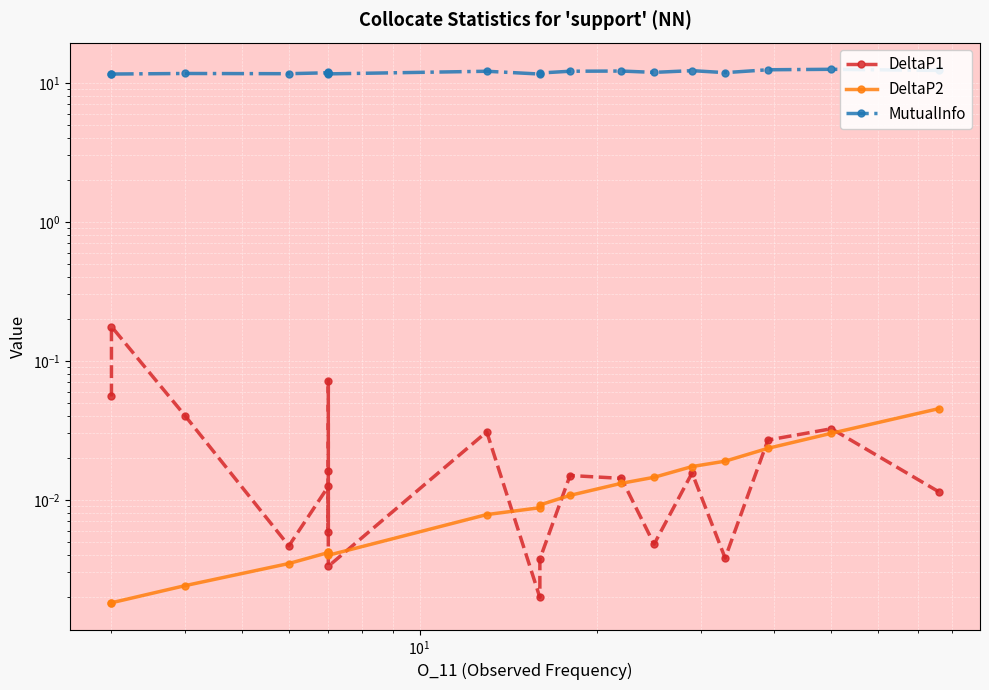

Reading left to right, transcribe all the data shown in this chart.

DeltaP1: 0.1	0.2	0.0	0.0	0.0	0.0	0.1	0.0	0.0	0.0	0.0	0.0	0.0	0.0	0.0	0.0	0.0	0.0	0.0	0.0
DeltaP2: 0.0	0.0	0.0	0.0	0.0	0.0	0.0	0.0	0.0	0.0	0.0	0.0	0.0	0.0	0.0	0.0	0.0	0.0	0.0	0.0
MutualInfo: 11.5	11.6	11.7	11.6	11.8	11.7	11.9	11.8	11.6	12.1	11.6	11.7	12.1	12.1	11.9	12.2	11.8	12.4	12.5	12.3